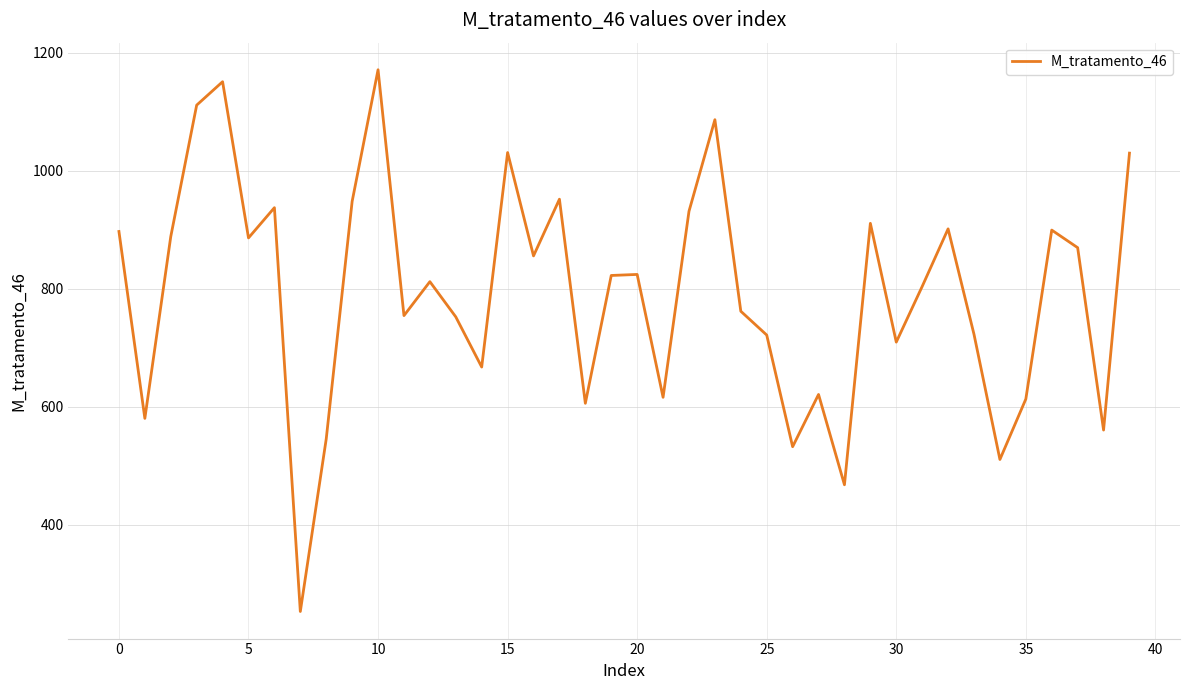

What is the minimum value shown in the chart?

253.1